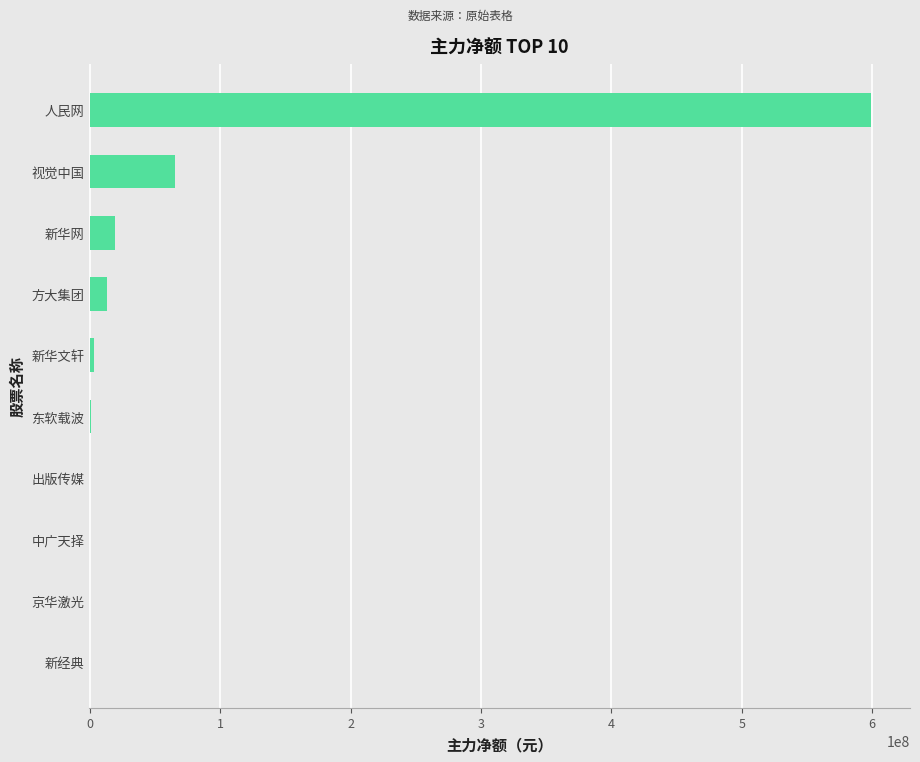

At which label is the value closest to 299358087?

视觉中国